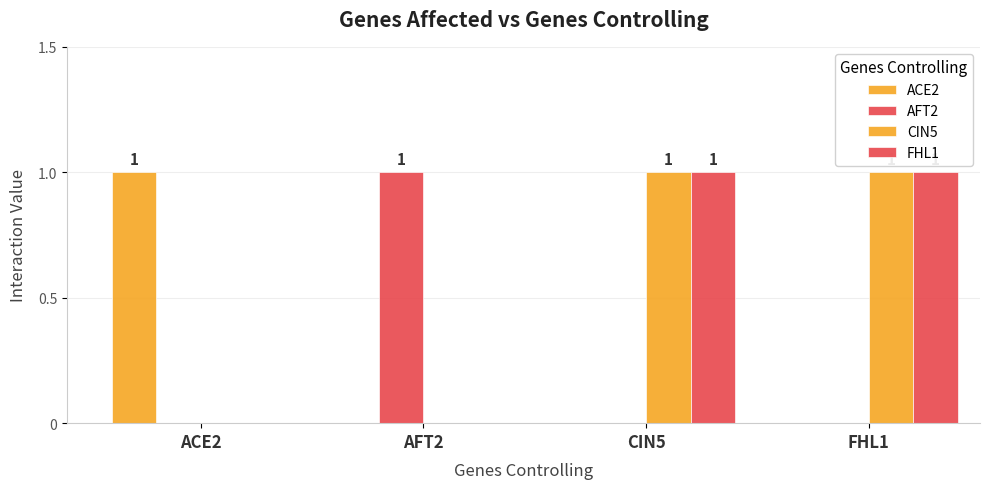

Count the number of categories in the chart.

4